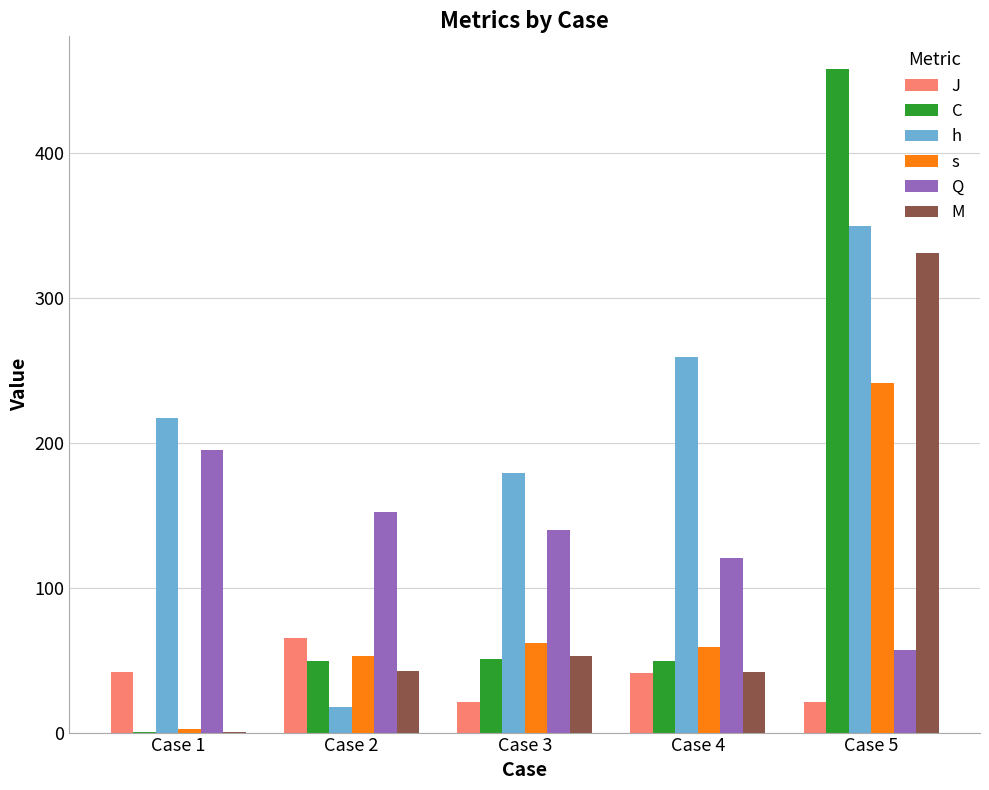

Where does the C series first go above 49?

Case 2